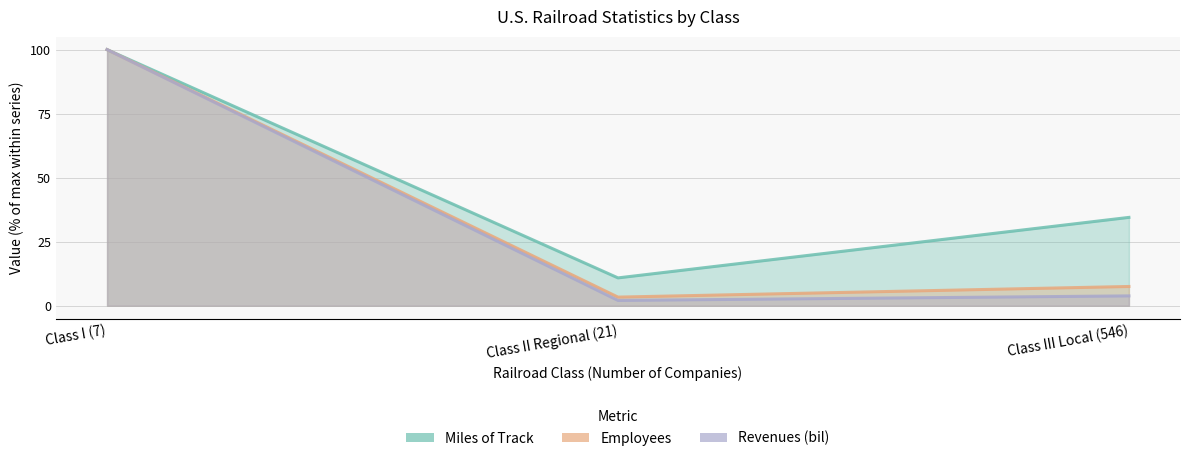

Does the chart display data point markers on the line(s)?

No